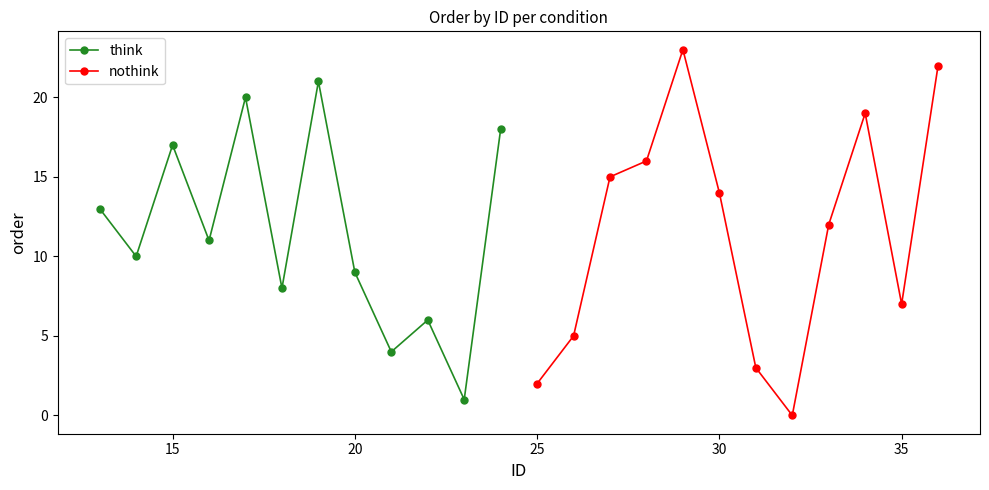

Does the chart display data point markers on the line(s)?

Yes